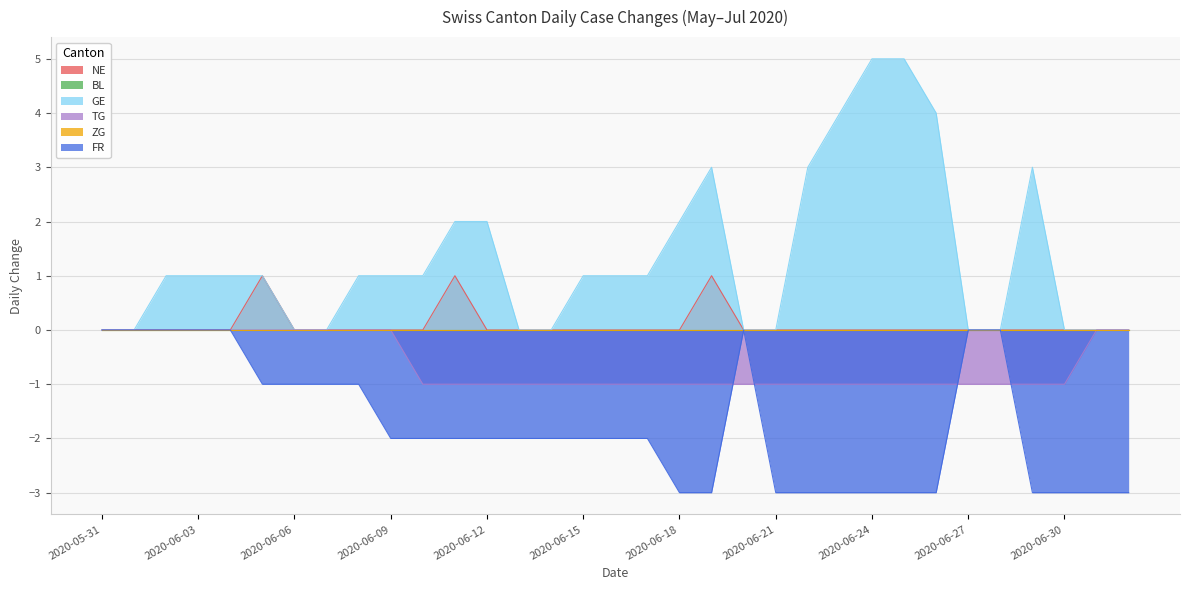

True or false: NE and FR cross at least once.

False